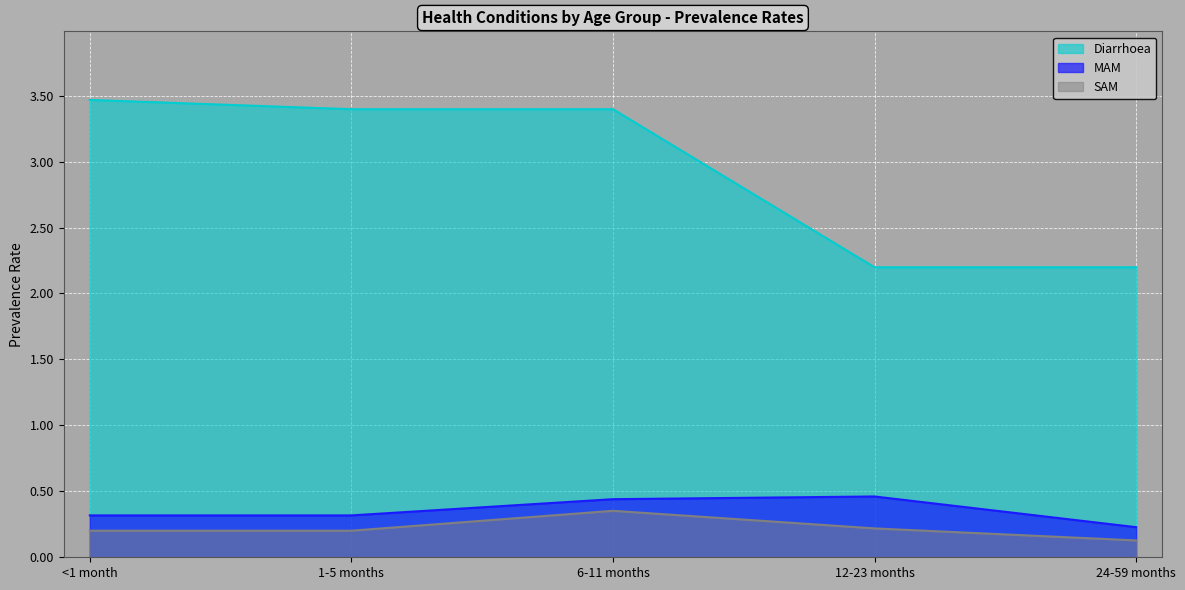

List the series in order of their peak value, highest first.

Diarrhoea, MAM, SAM